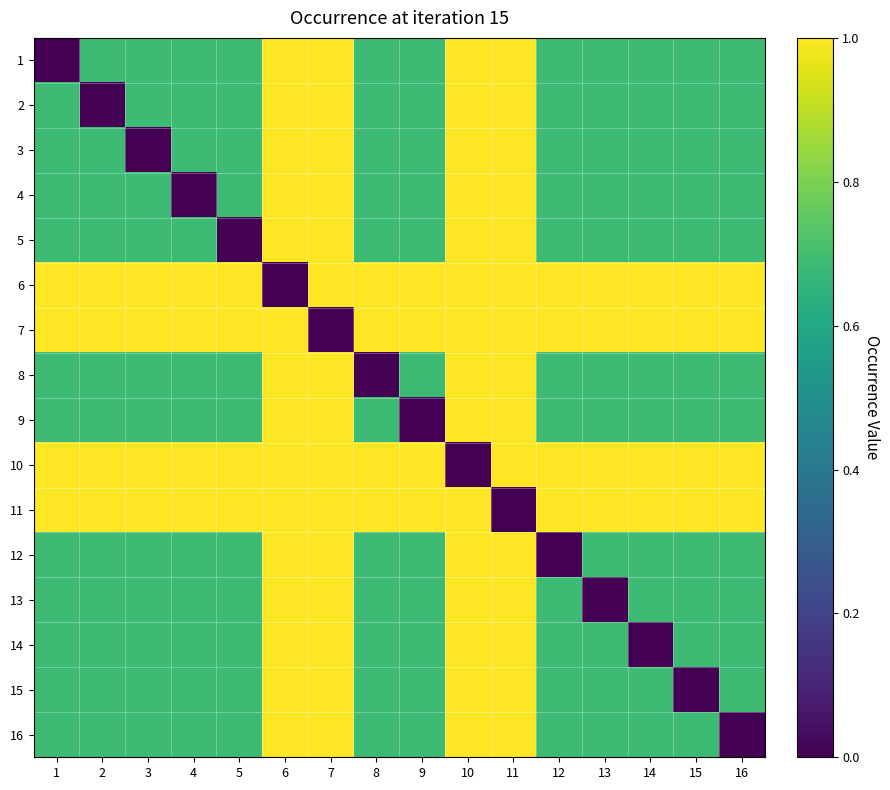

Between 9 and 11, which is larger?

11